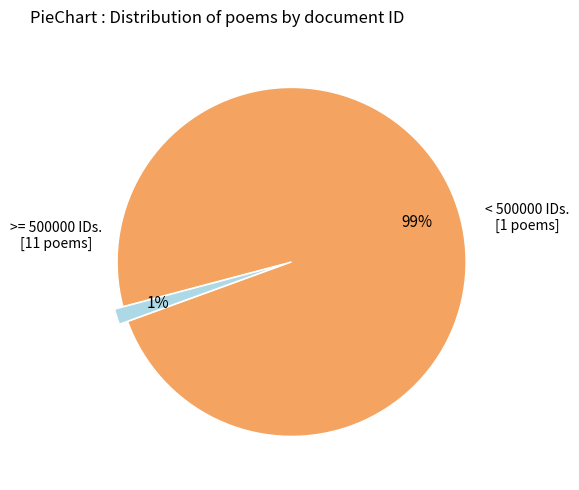

To the nearest percent, what is the average slice percentage?

50%